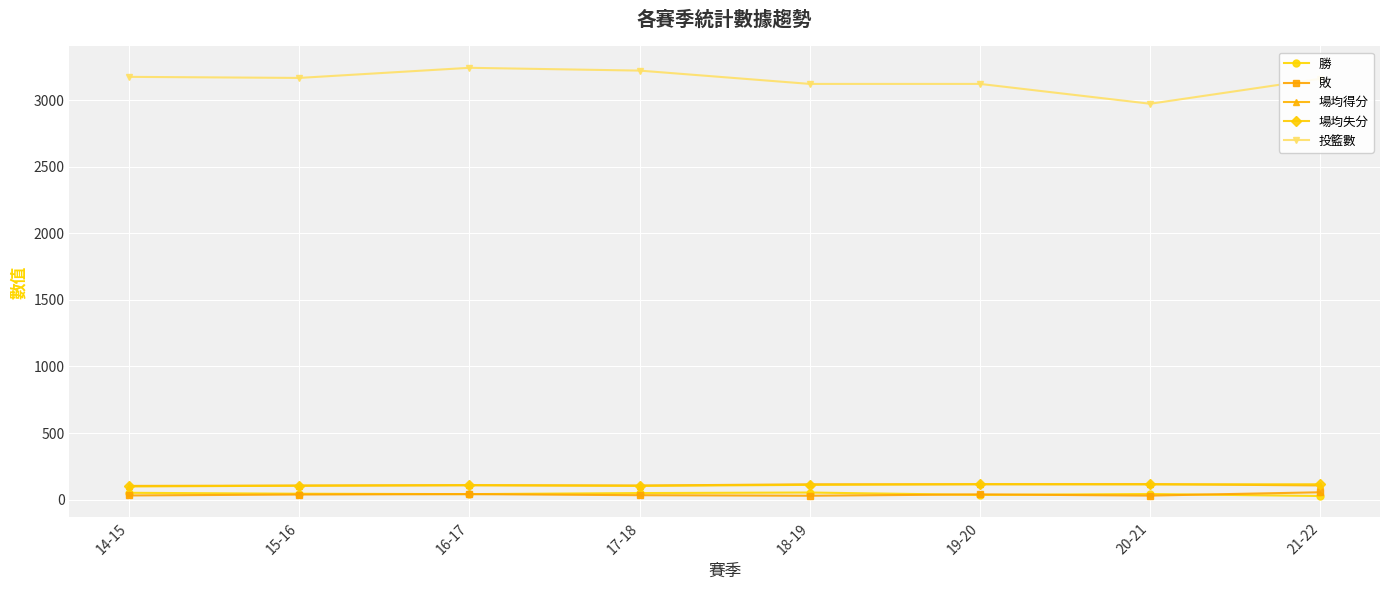

Which series has the largest range (max minus min)?

投籃數